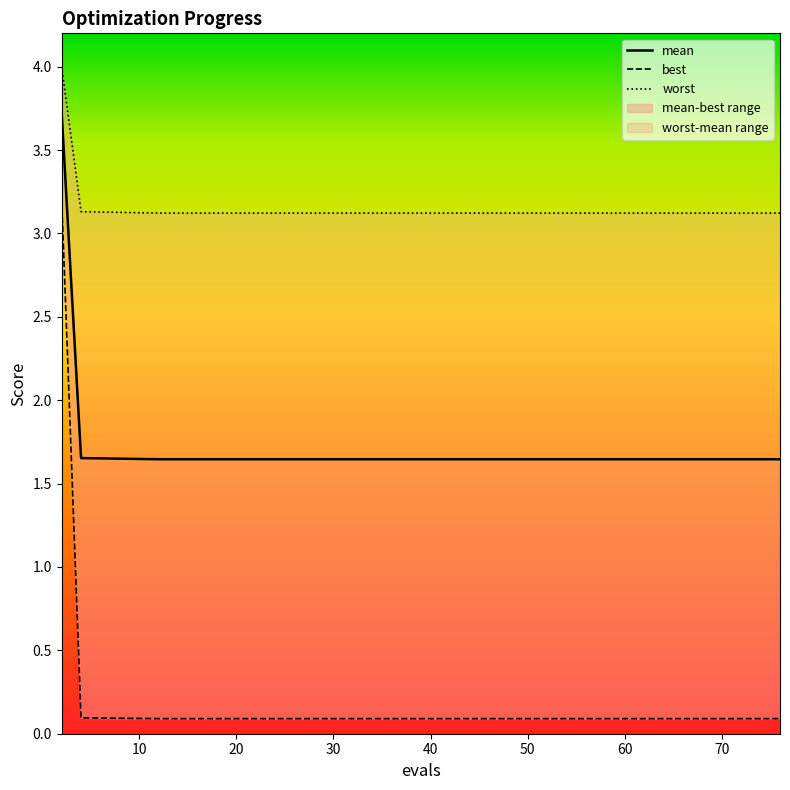

What is the maximum value shown in the chart?

4.0